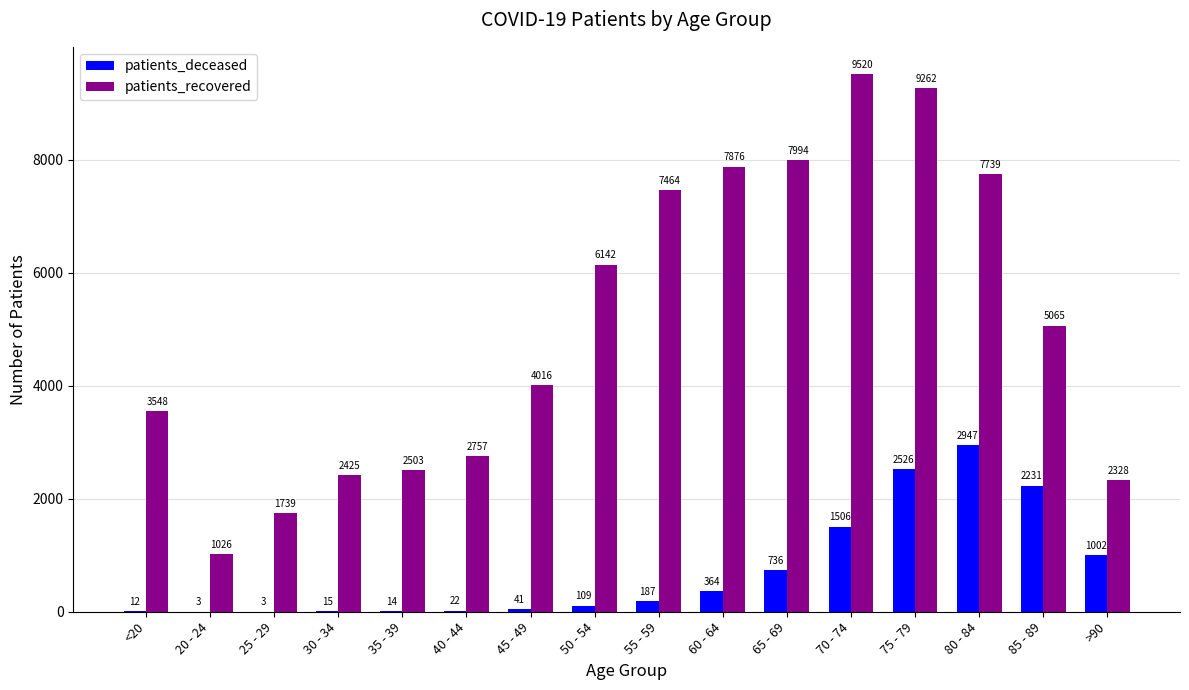

At which label is patients_recovered closest to 5273?

85 - 89